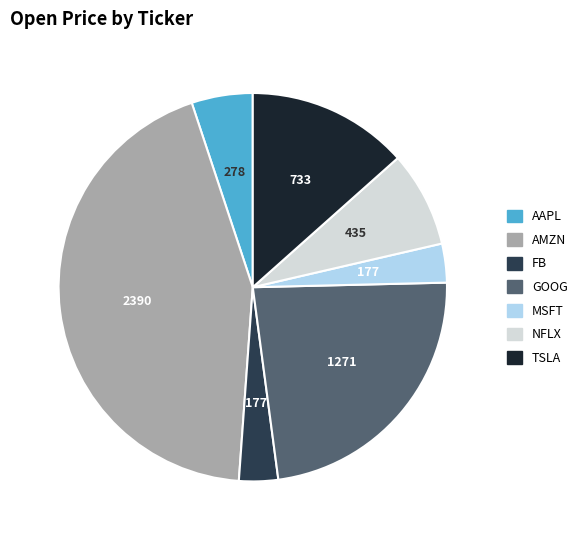

How many segments does this pie chart have?

7